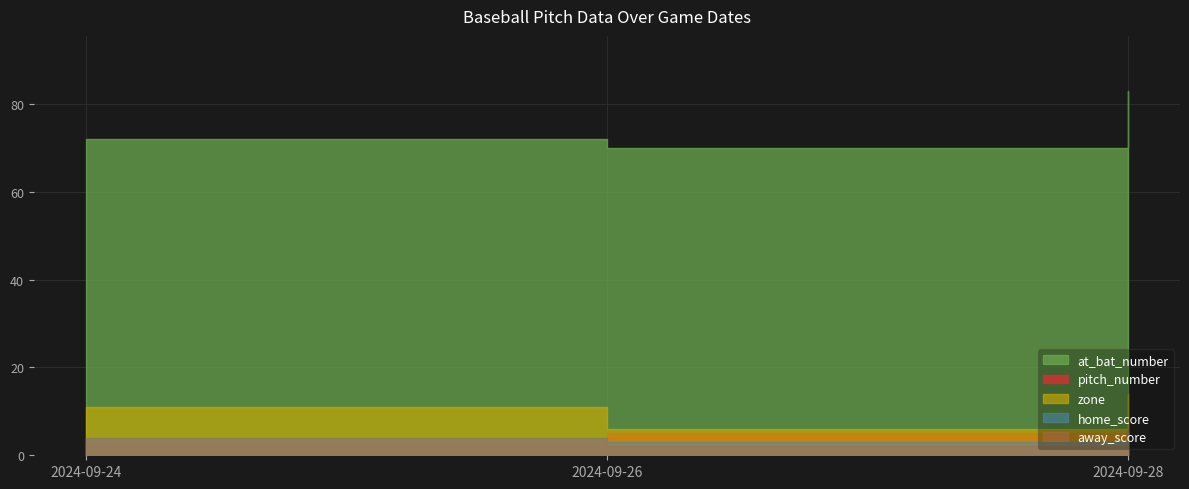

What are all the series names shown in the legend?

home_score, away_score, at_bat_number, pitch_number, zone